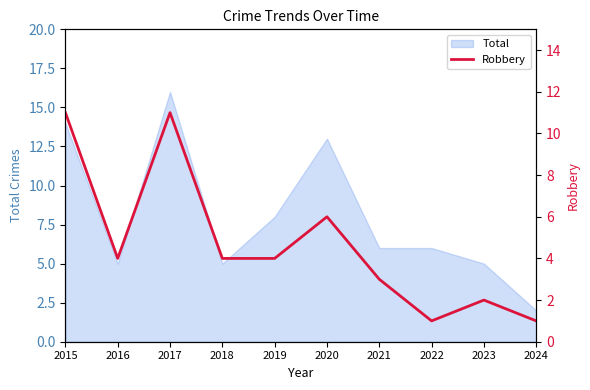

At which label is Total closest to 9?

2019